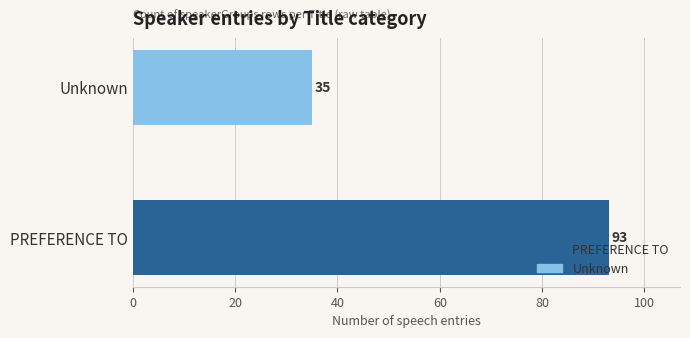

Rank the categories by value from lowest to highest.

Unknown, PREFERENCE TO